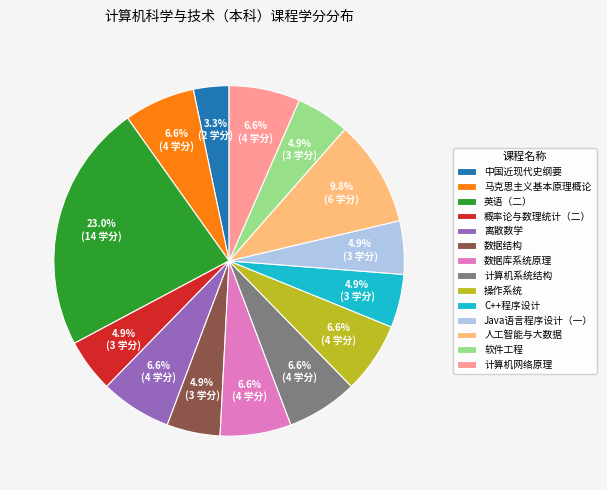

Is there any slice that represents more than half of the pie?

No